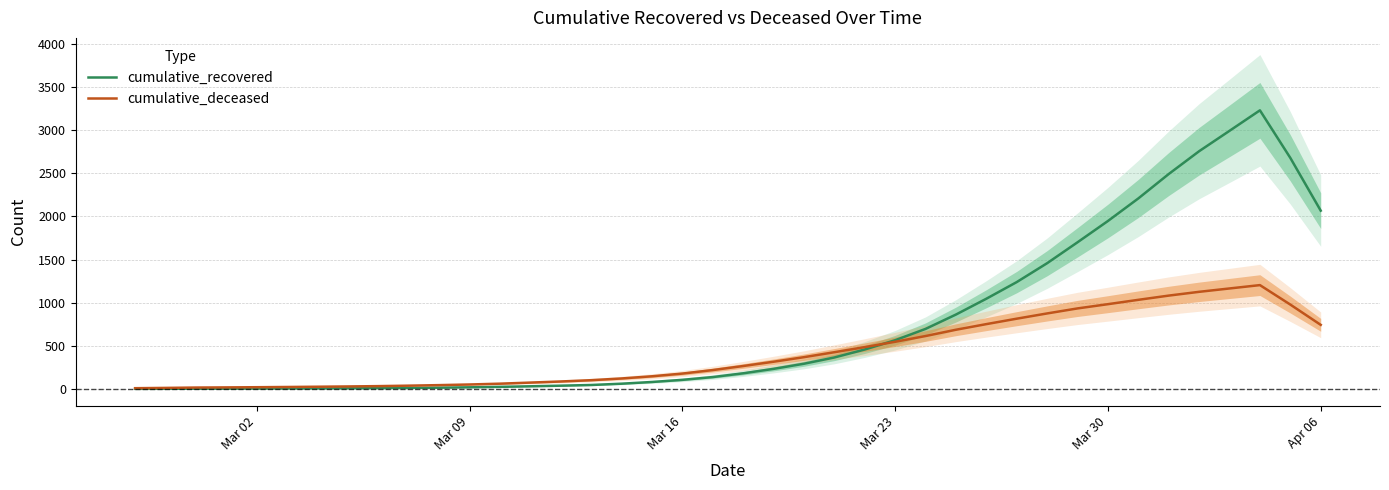

True or false: cumulative_recovered and cumulative_deceased intersect in this chart.

True